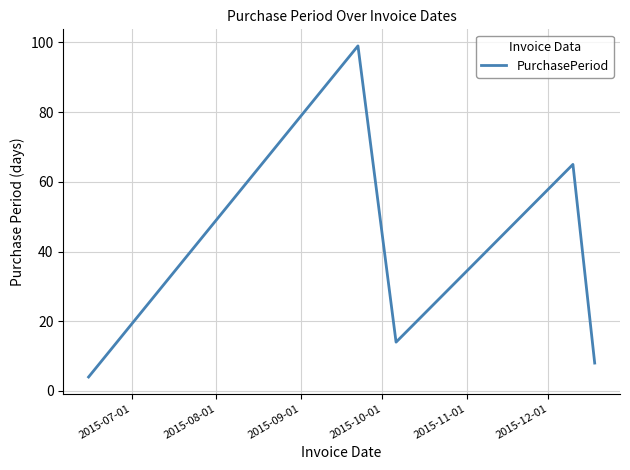

What is the difference between the maximum and second lowest values?

91